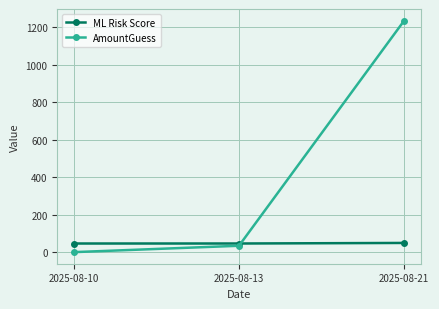

The value of ML Risk Score at 2025-08-10 is 47. True or false?

True